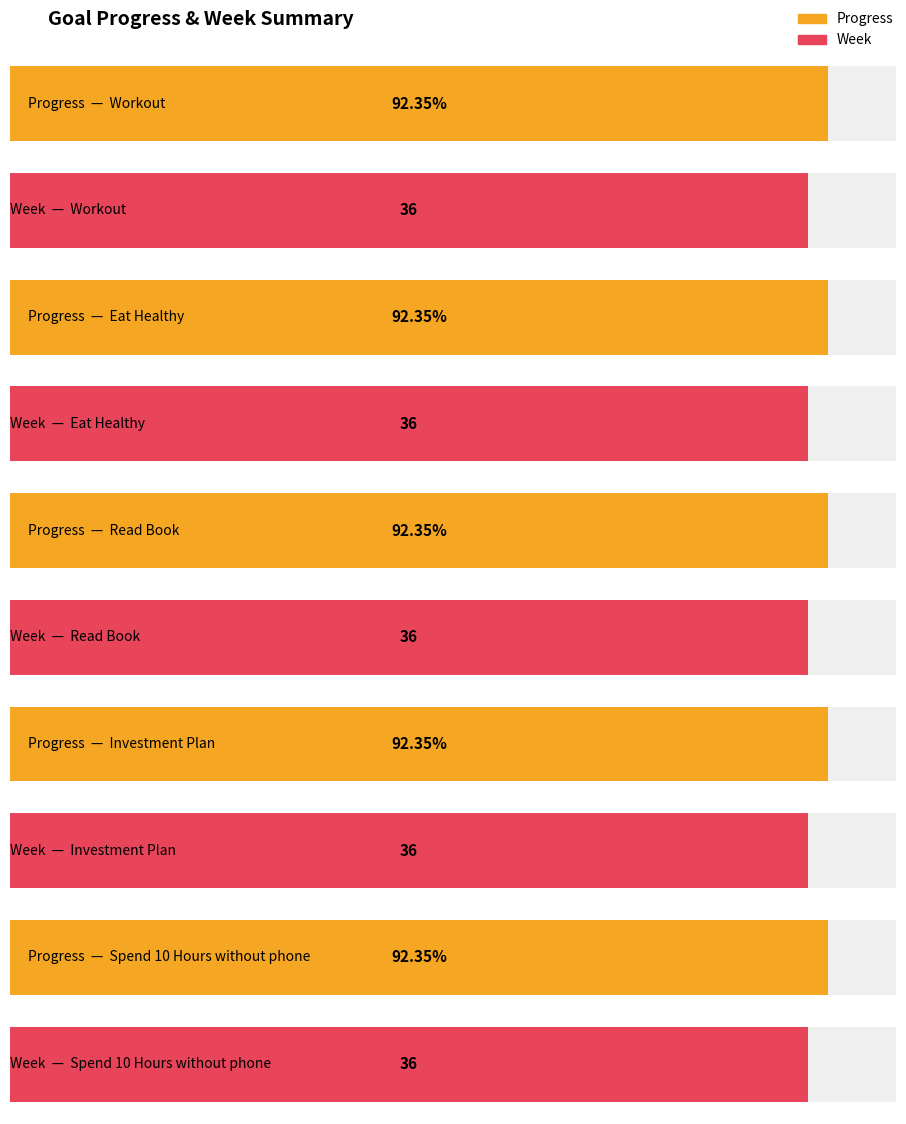

What is the value of the Week bar at the 5th from the left?

36.0